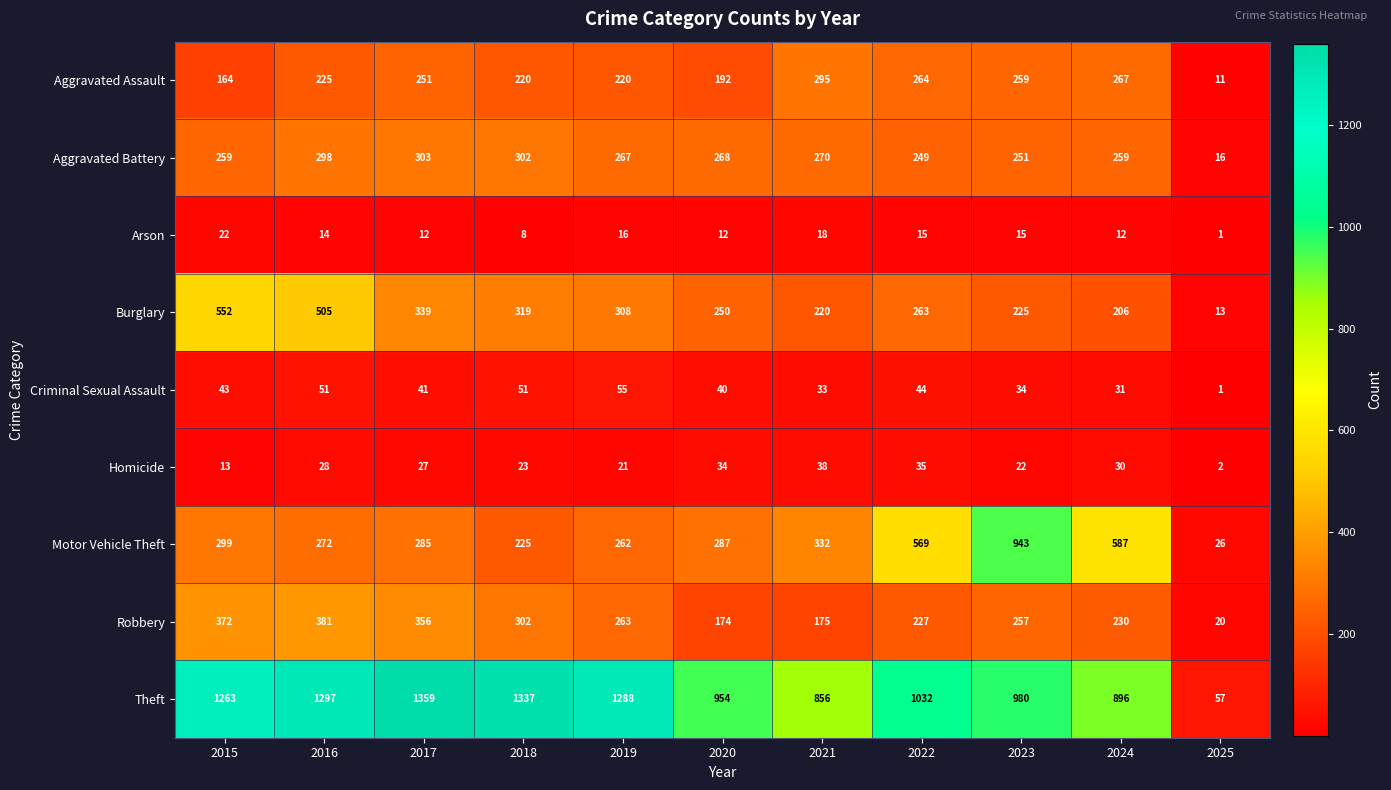

Which label corresponds to the smallest value in the chart?

2025